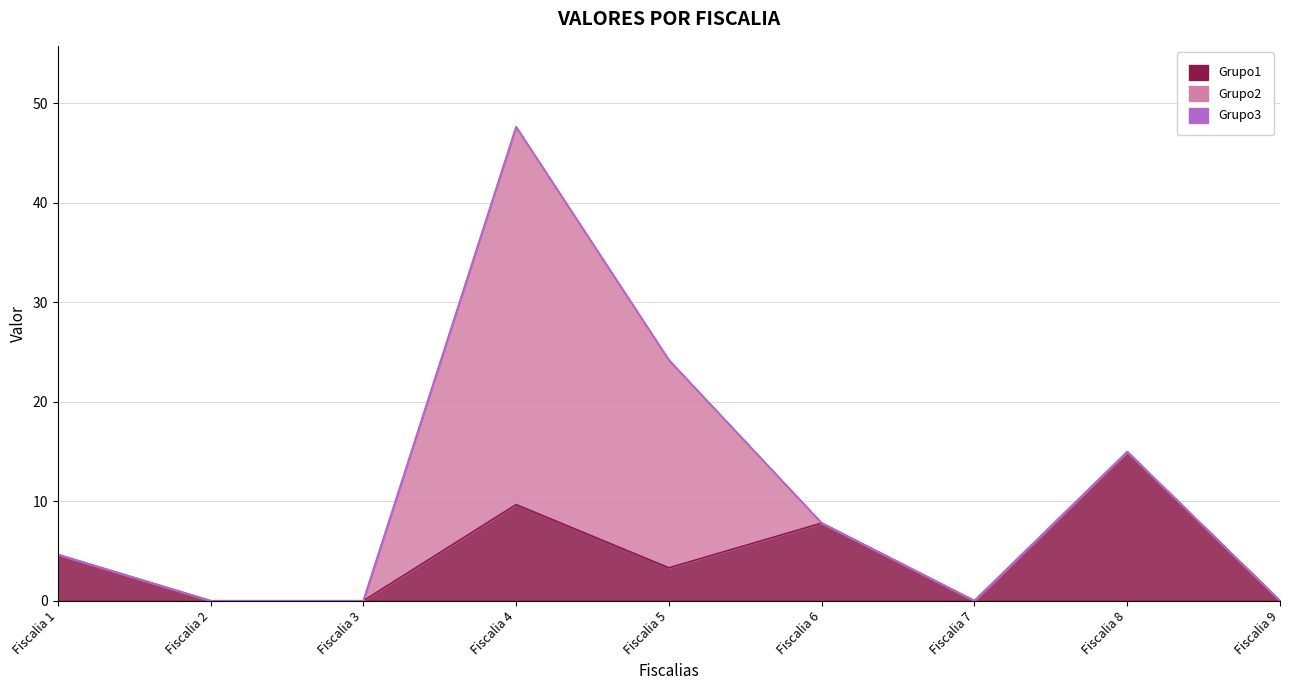

Reading left to right, list all the values displayed in this chart.

Grupo1: 4.6	0.0	0.0	9.7	3.3	7.8	0.0	15.0	0.0
Grupo2: 0.0	0.0	0.0	38.0	20.9	0.0	0.0	0.0	0.0
Grupo3: 0.0	0.0	0.0	0.0	0.0	0.0	0.0	0.0	0.0